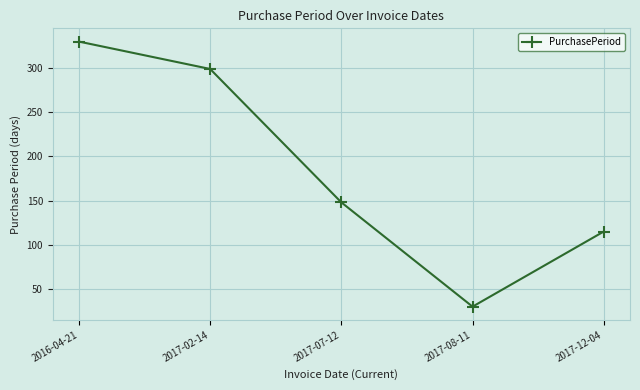

The value at 2017-07-12 is 148. True or false?

True